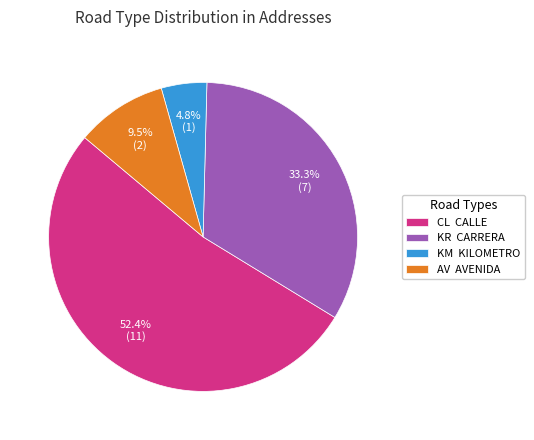

What percentage is the KM slice, to the nearest percent?

5%